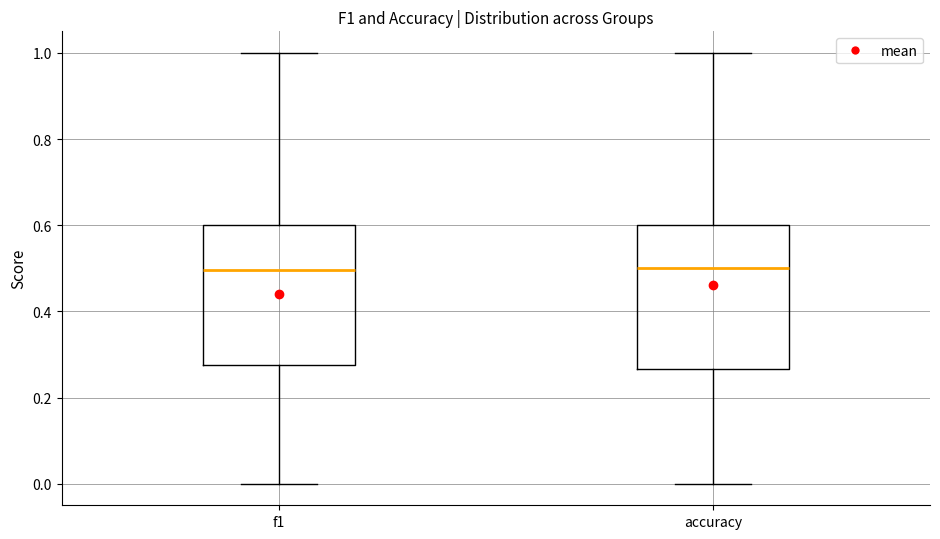

Reading left to right, transcribe this box plot: for each box, give where its median line is, the range the box spans, and where its two whiskers end, as read against the y-axis. The values are not printed on the chart, so give them approximately, as read against the axis.

f1: median 0.50, box 0.28 to 0.60, whiskers 0.00 to 1.00
accuracy: median 0.50, box 0.26 to 0.60, whiskers 0.00 to 1.00